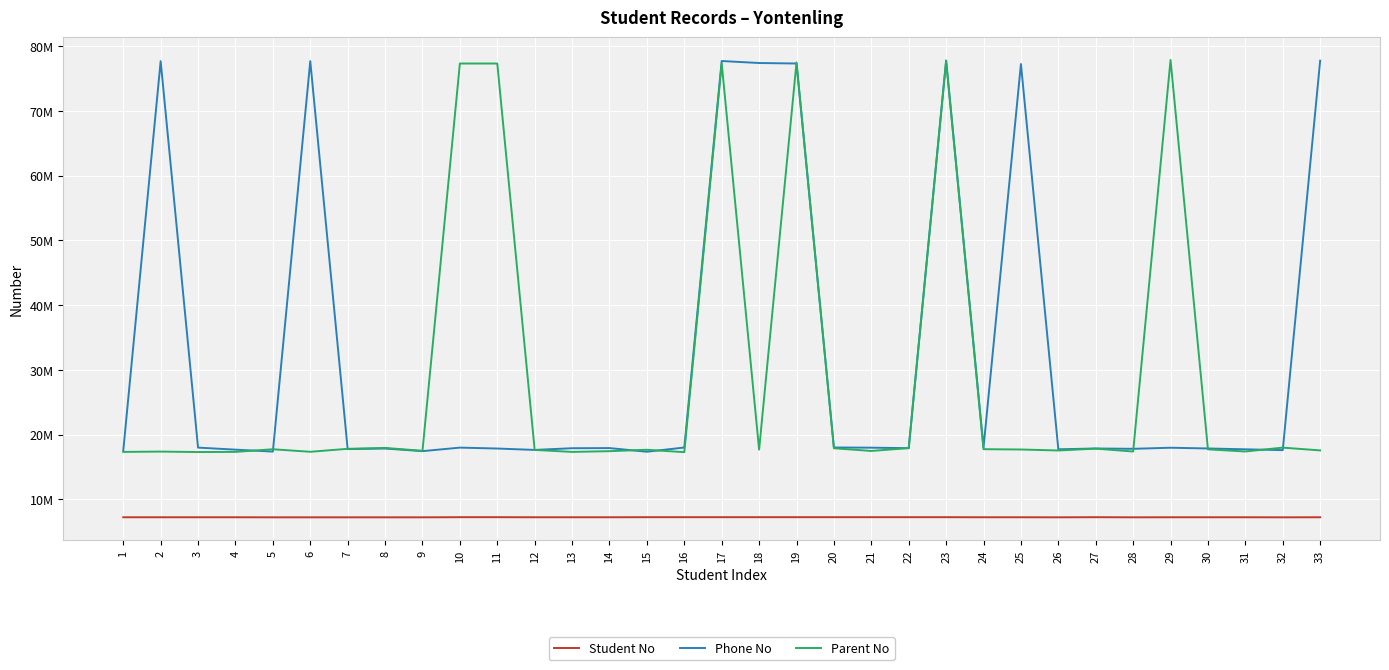

True or false: Parent No has more than 0 points higher than both neighbors.

True